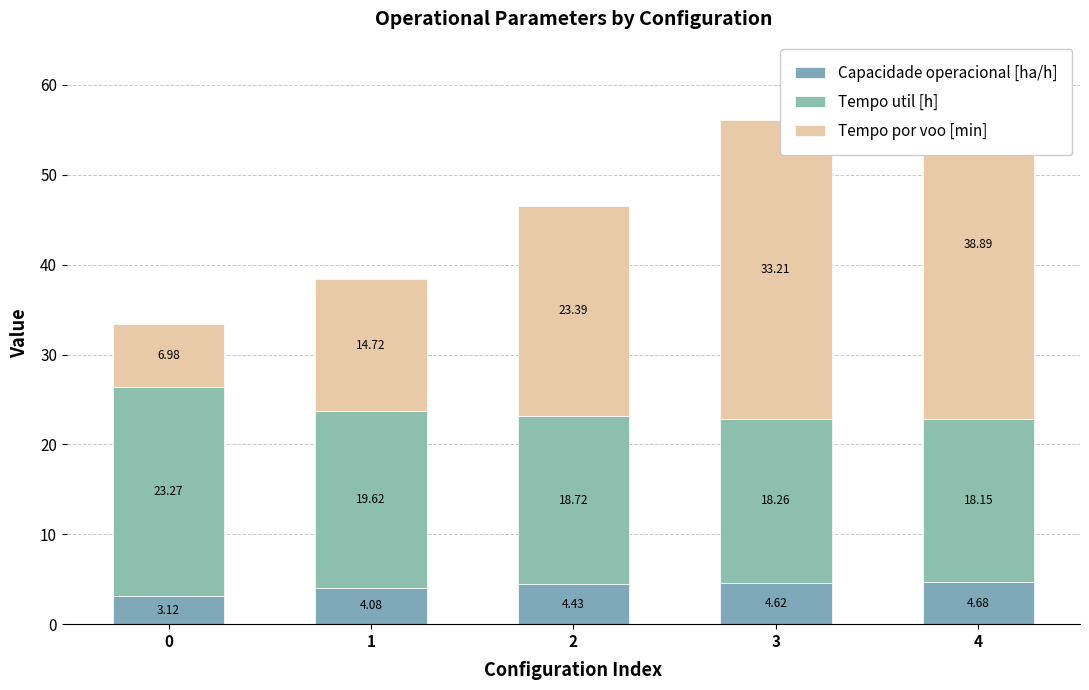

What is the sum of the Capacidade operacional [ha/h] values at 3 and 0?

7.7